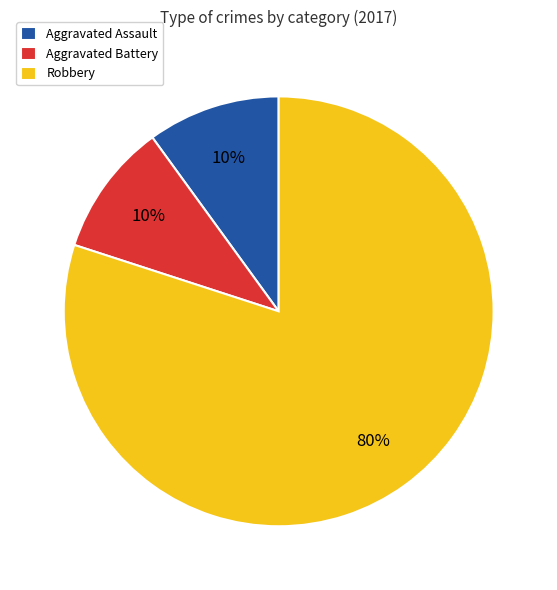

What is the ratio of the value at Robbery to the value at Aggravated Assault?

8.0